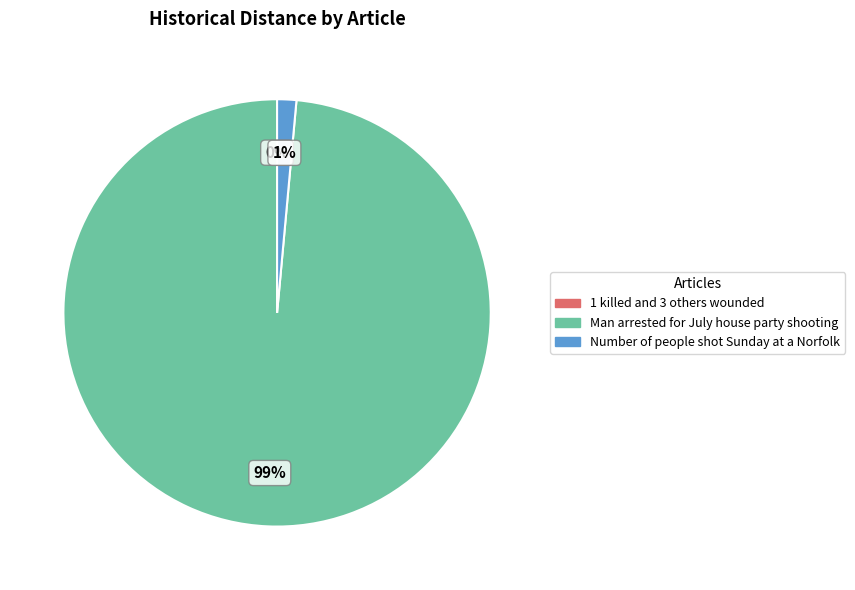

What is the total percentage of Number of people shot Sunday at a Norfolk and Man arrested for July house party shooting?

100.0%